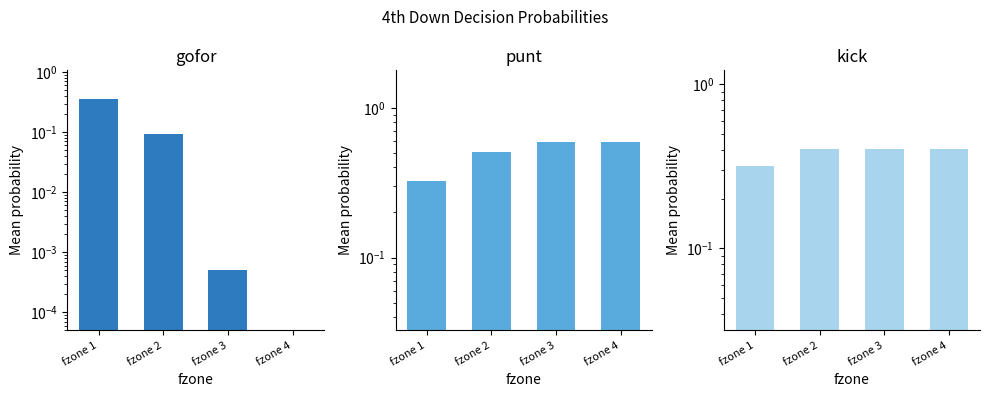

What is the sum of all gofor values?

0.4